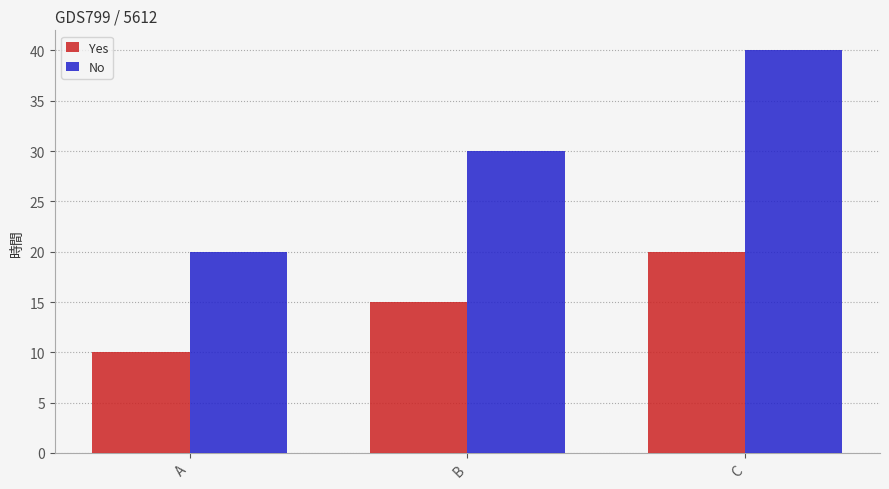

What is the sum of all Yes values?

45